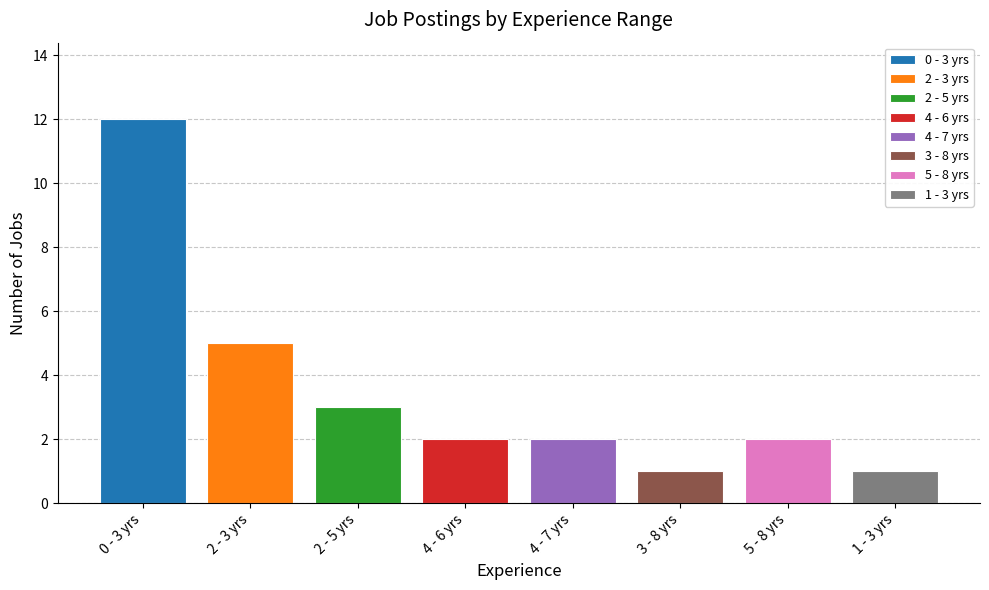

What is the greatest value displayed?

12